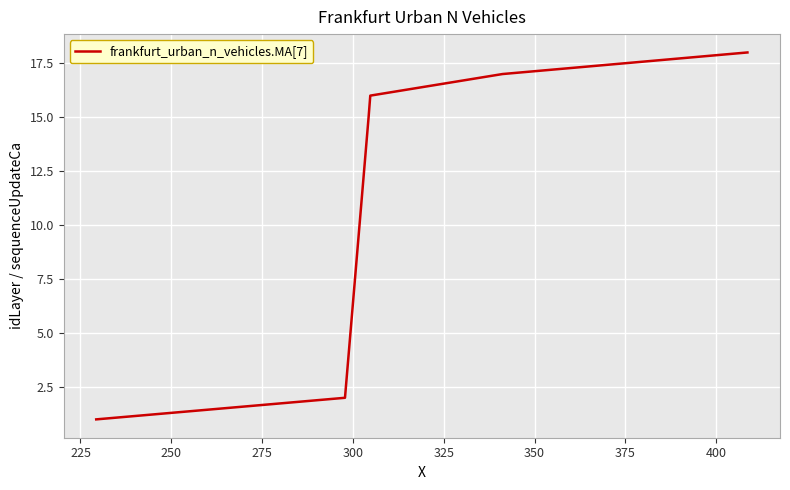

What is the average value?

10